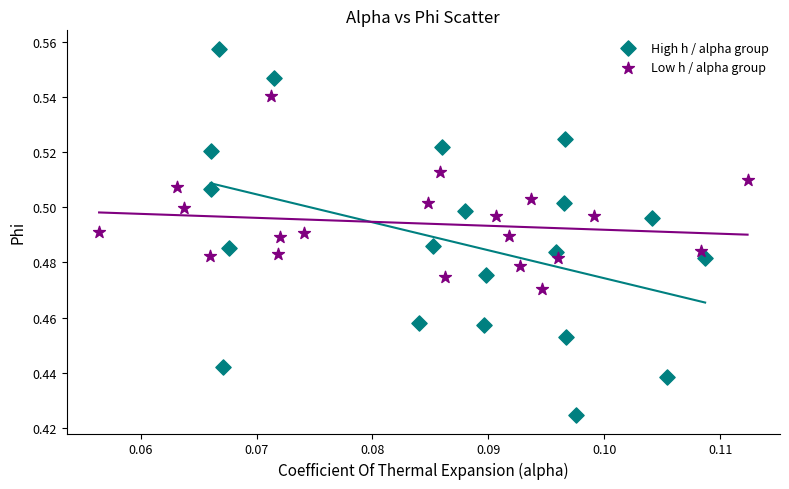

Which series contains the lowest Y value?

High h / alpha group